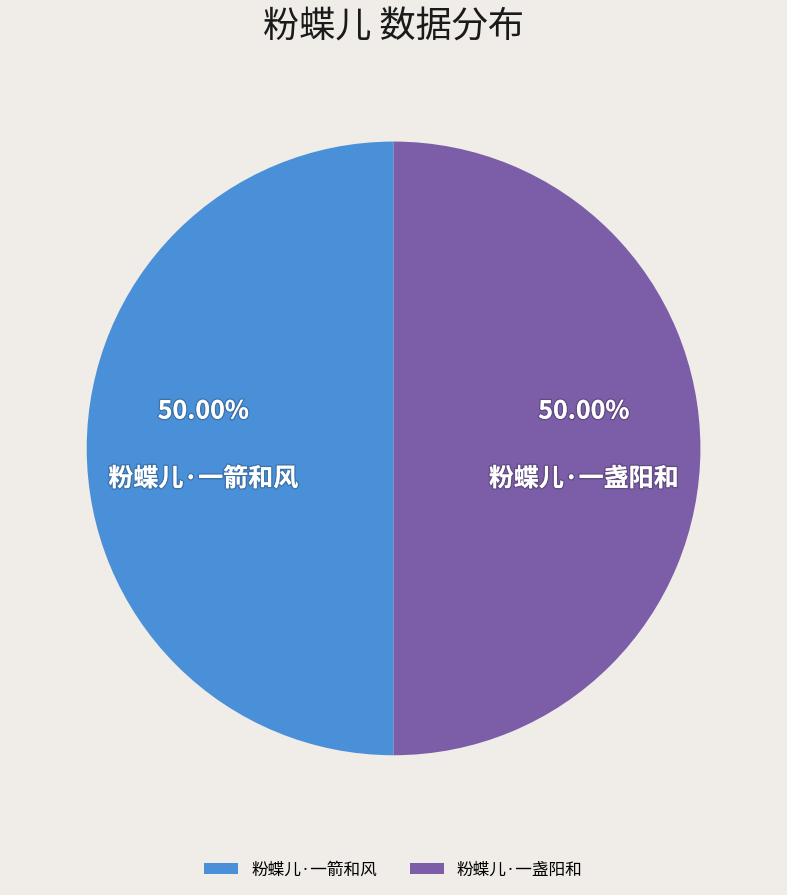

To the nearest percent, what is the average slice percentage?

50%